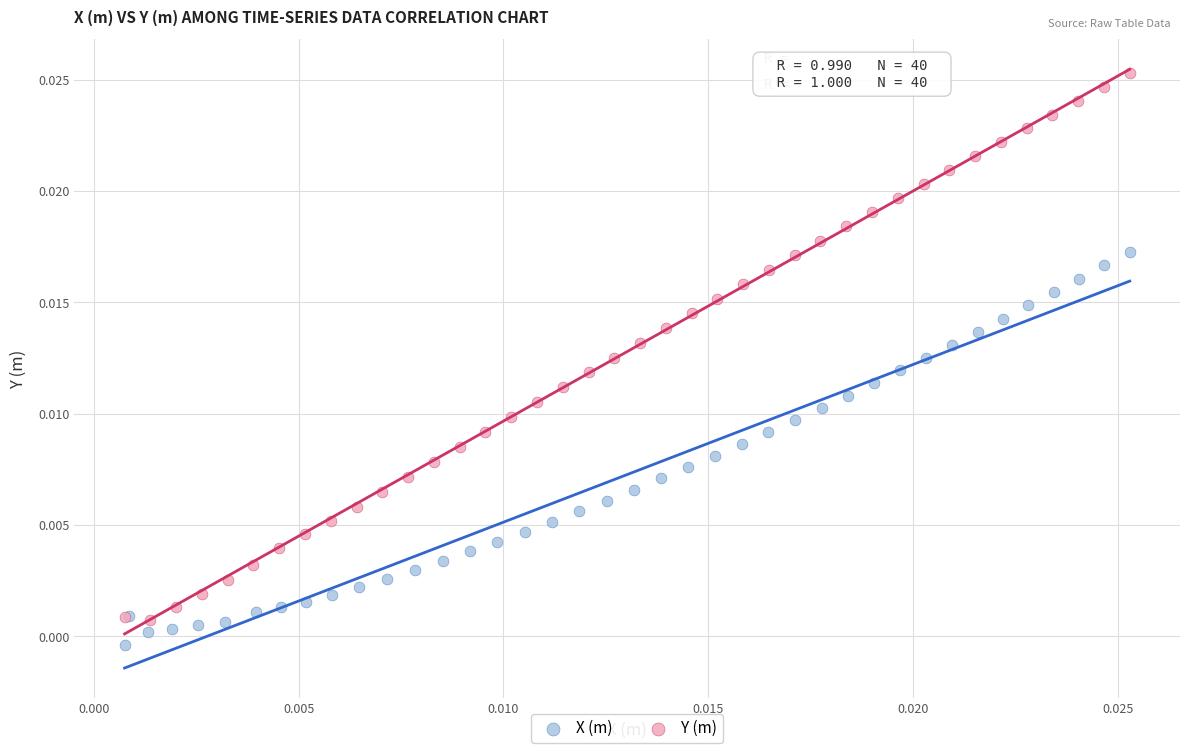

Which series reaches the maximum Y coordinate?

Y (m)